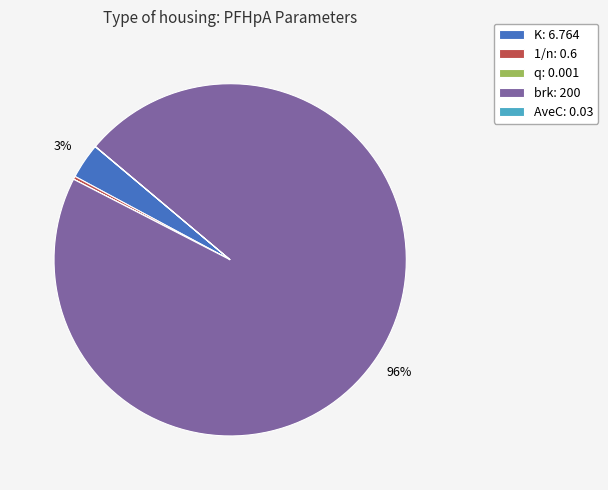

To the nearest percent, what is the combined percentage of brk: 200 and K: 6.764?

100%